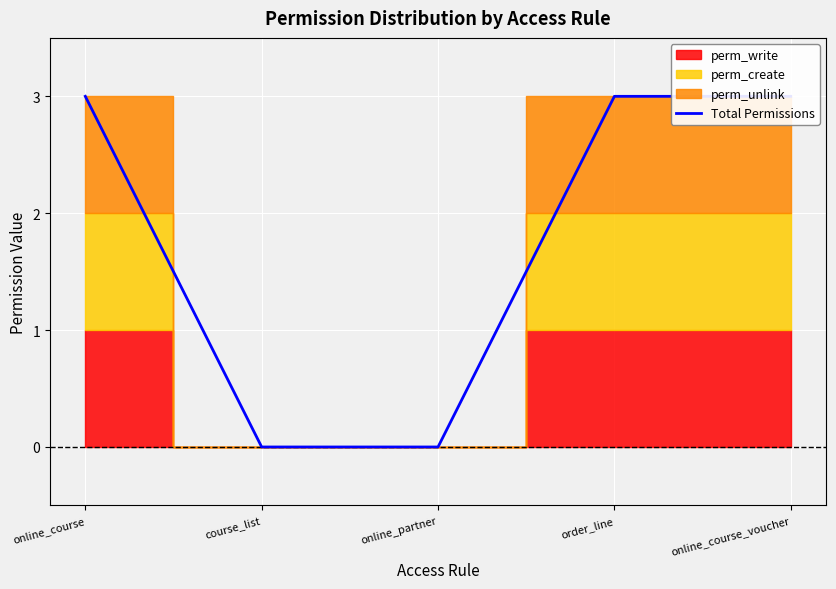

What is the sum of all values?

9